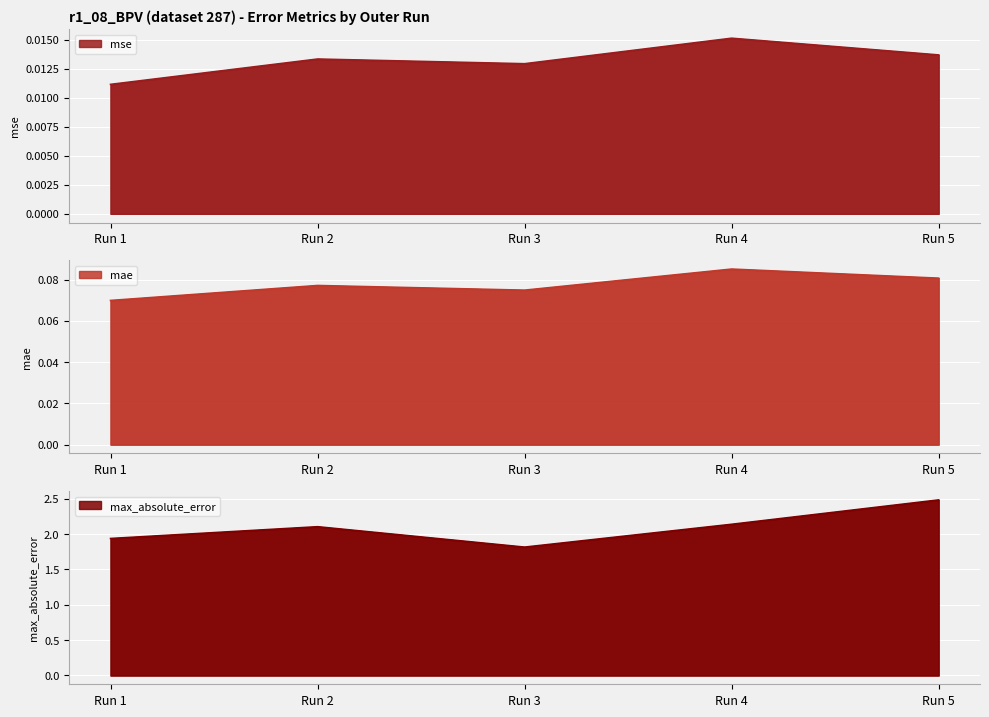

Is it true that max_absolute_error equals 0.8 at Run 5?

False